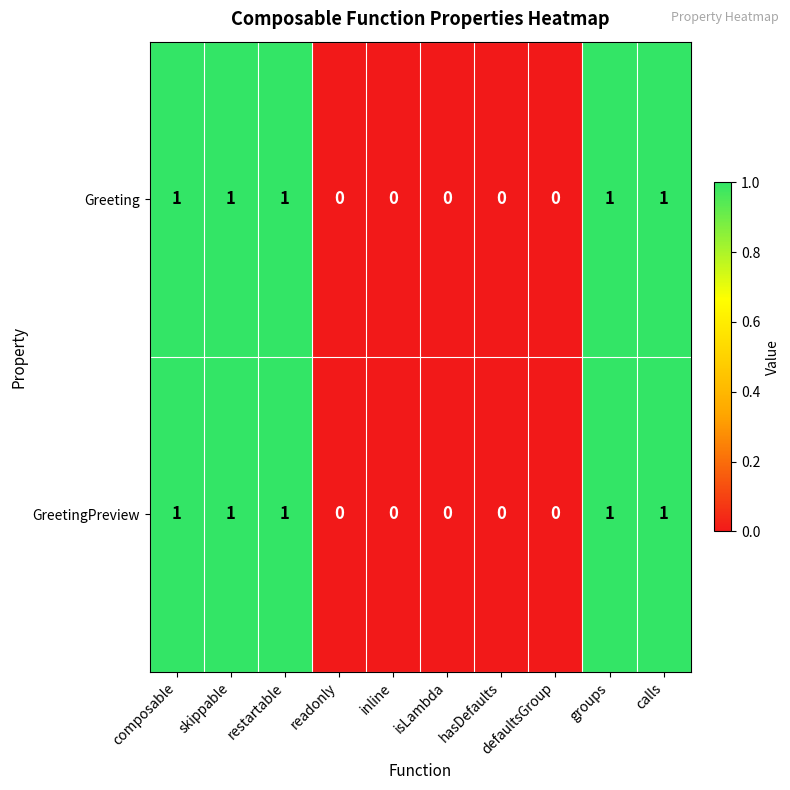

Count the GreetingPreview values in the range 0 to 1.

10